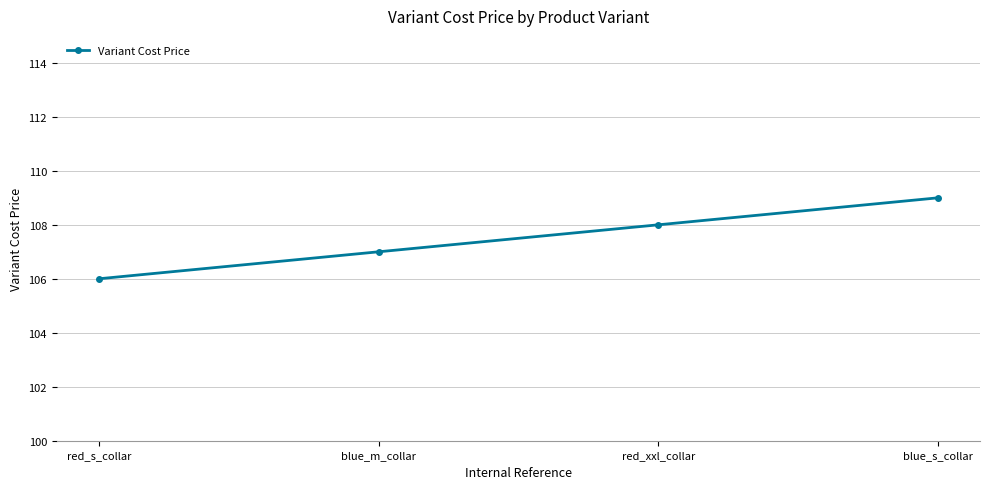

How many lines are shown in the chart?

1